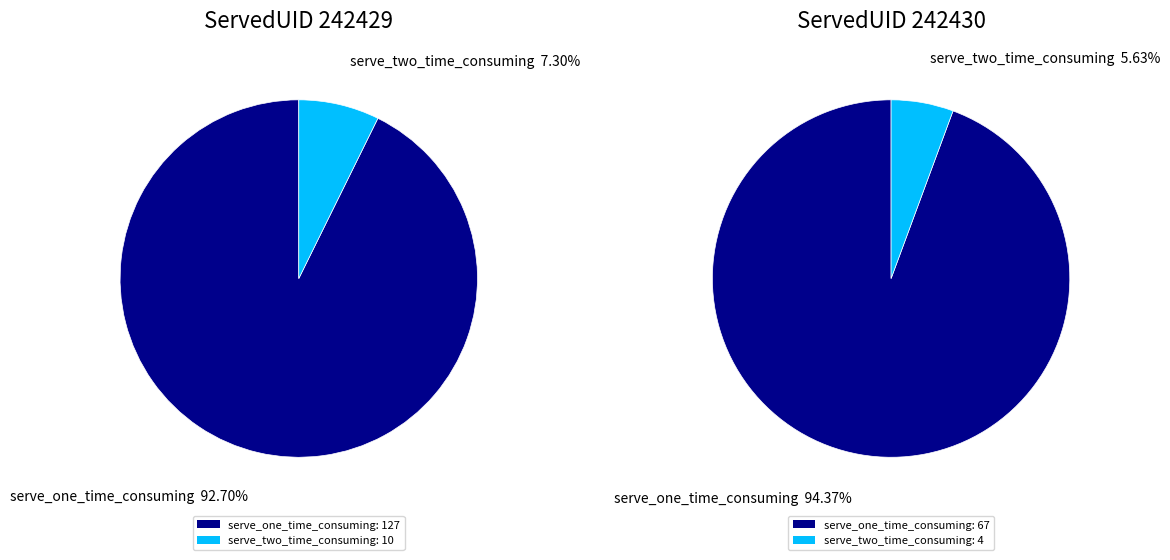

The serve_two_time_consuming slice represents 15% of the pie. True or false?

False